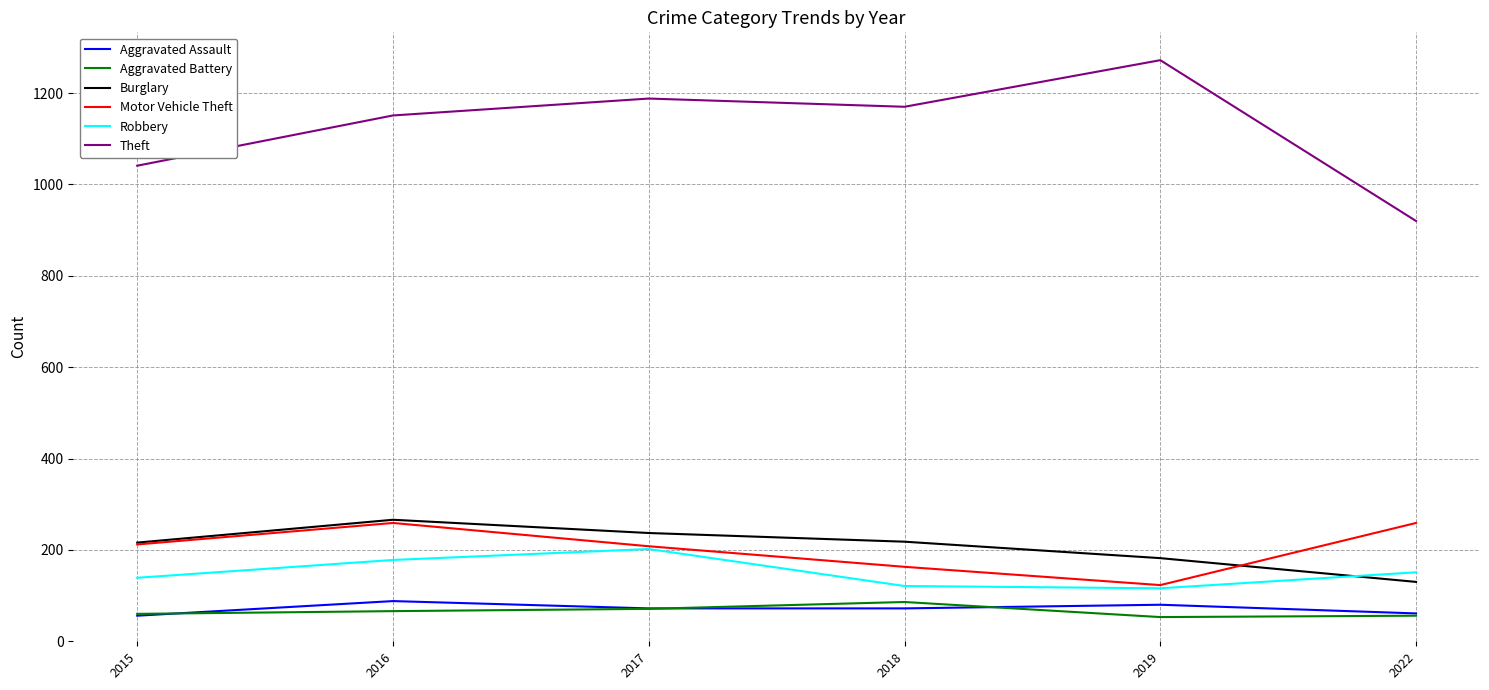

What is the spread (max minus min) of values at 2015?

985